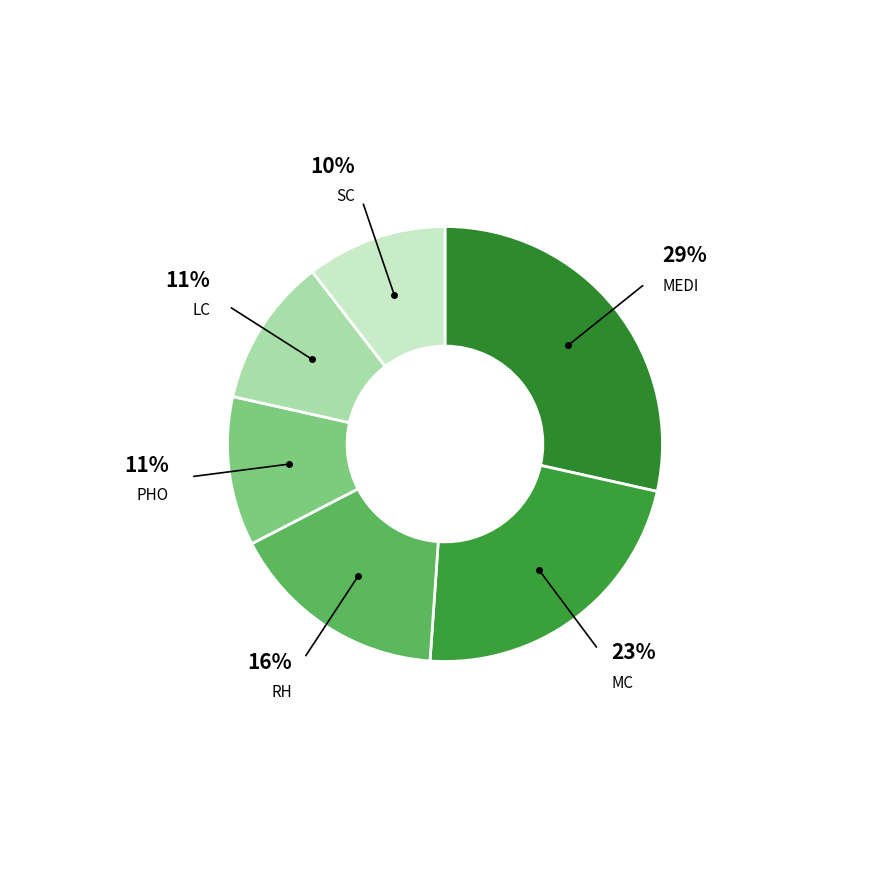

Which category has the biggest portion of the pie?

MEDI